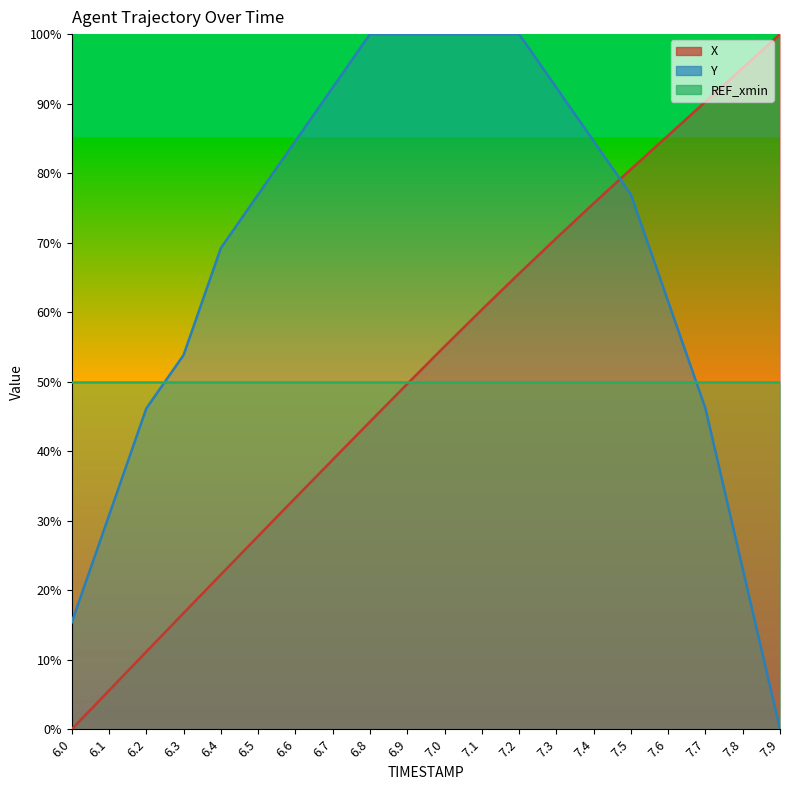

True or false: X has more than 2 interior local peaks.

False